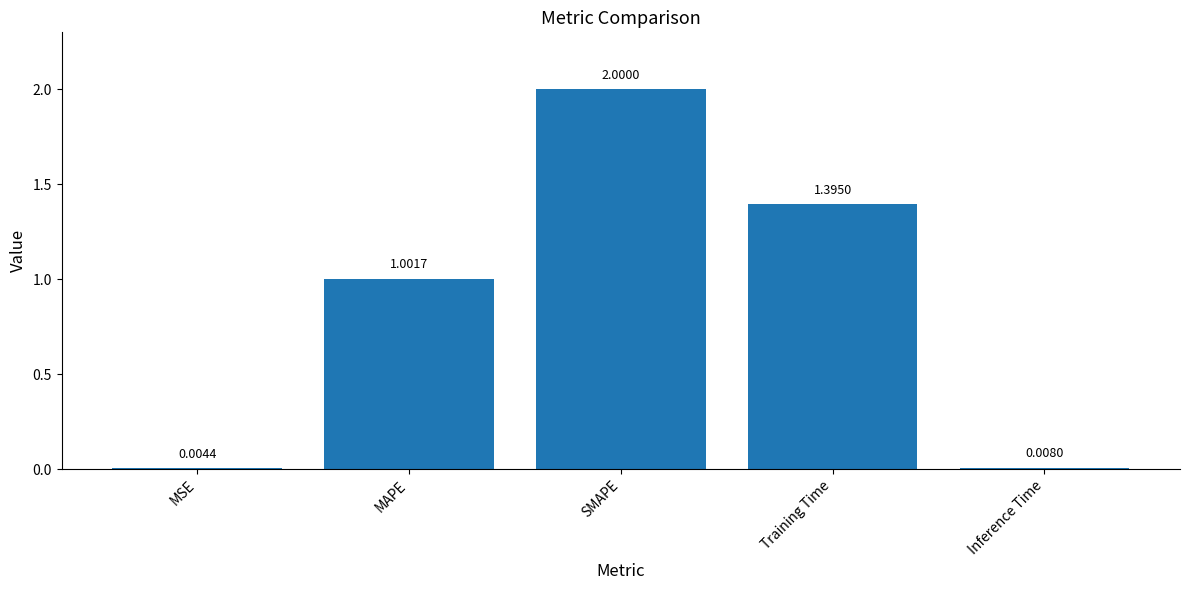

At which label does the data first exceed 1?

MAPE